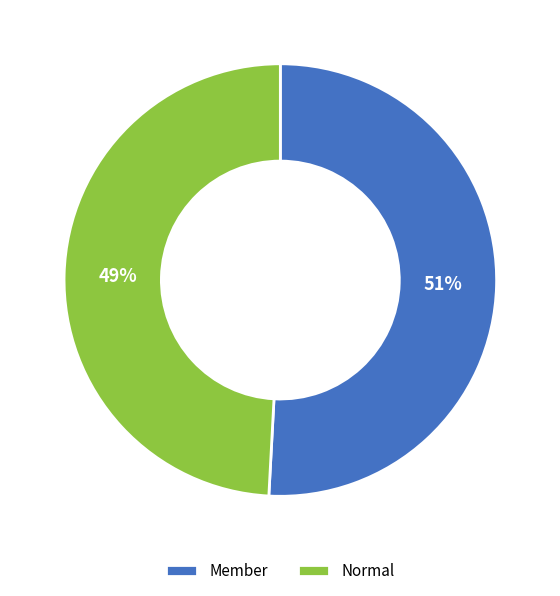

To the nearest percent, what is the difference between the largest and smallest slice percentages?

2%